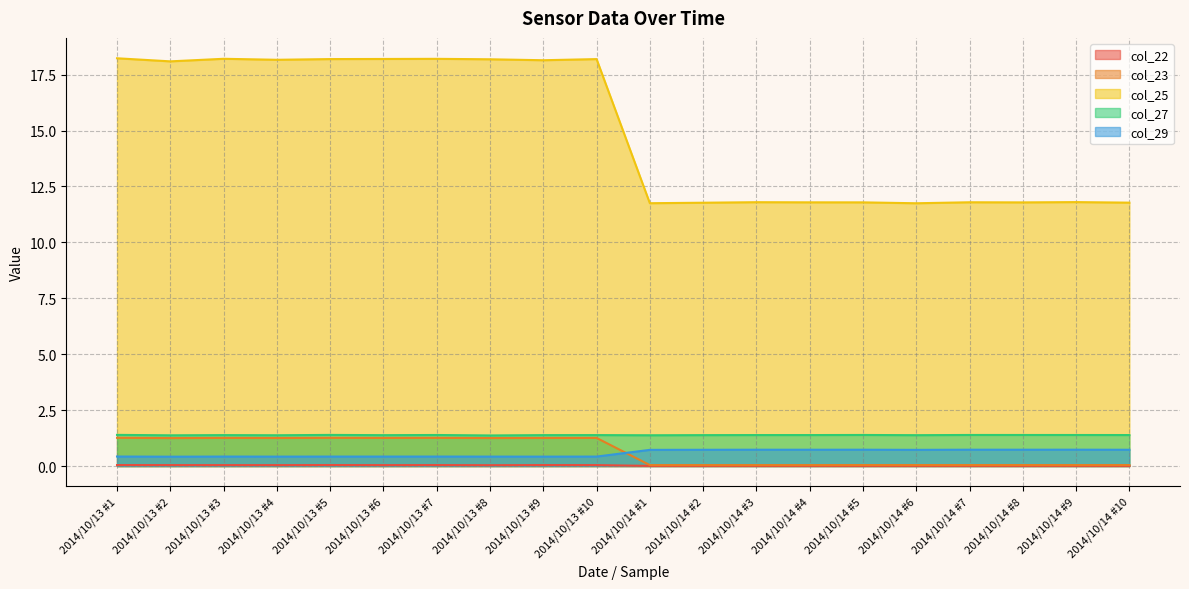

List the labels in order of col_22 value, smallest first.

2014/10/14 #3, 2014/10/14 #9, 2014/10/14 #4, 2014/10/14 #2, 2014/10/14 #7, 2014/10/14 #1, 2014/10/14 #8, 2014/10/14 #5, 2014/10/14 #10, 2014/10/14 #6, 2014/10/13 #8, 2014/10/13 #4, 2014/10/13 #6, 2014/10/13 #3, 2014/10/13 #10, 2014/10/13 #2, 2014/10/13 #7, 2014/10/13 #9, 2014/10/13 #1, 2014/10/13 #5